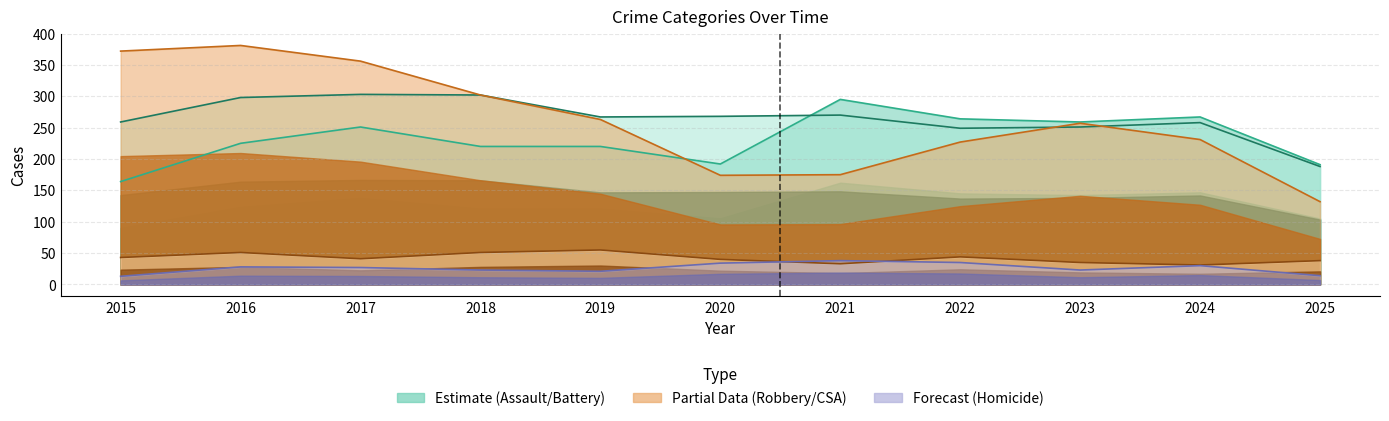

Is it true that Aggravated Battery line equals 249 at 2022?

True